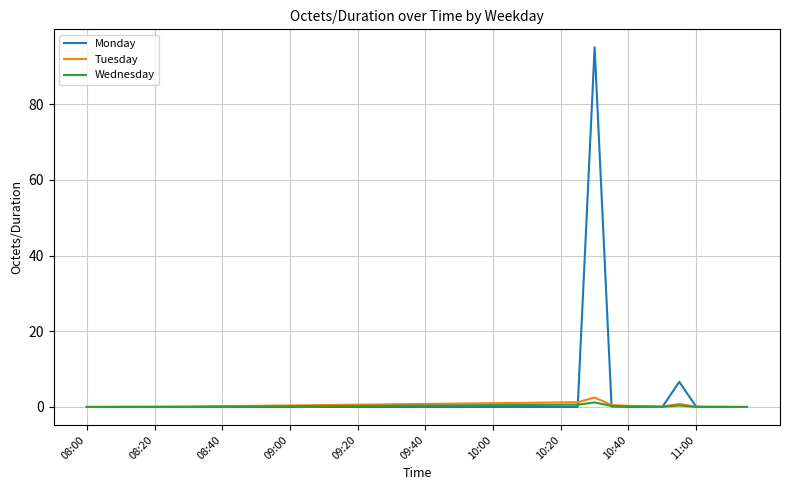

What is the highest value of the Tuesday series?

2.5